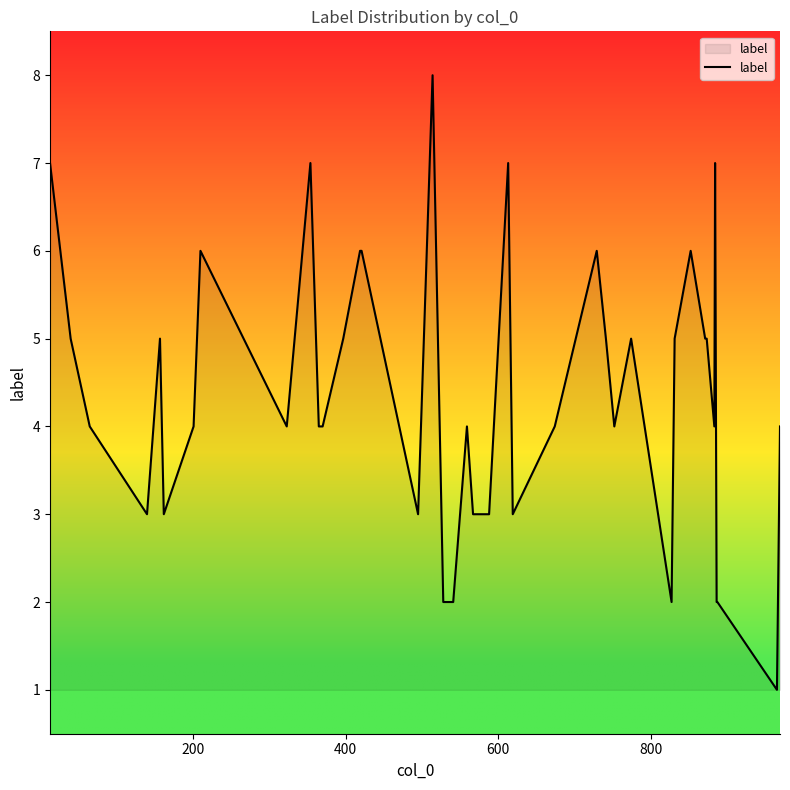

What is the difference between the maximum and minimum values?

7